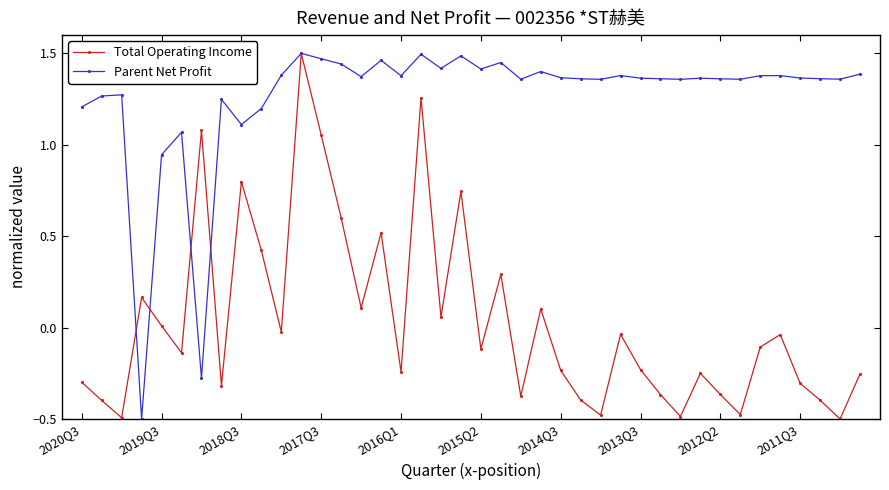

List the series in order of their overall mean, highest first.

Parent Net Profit, Total Operating Income